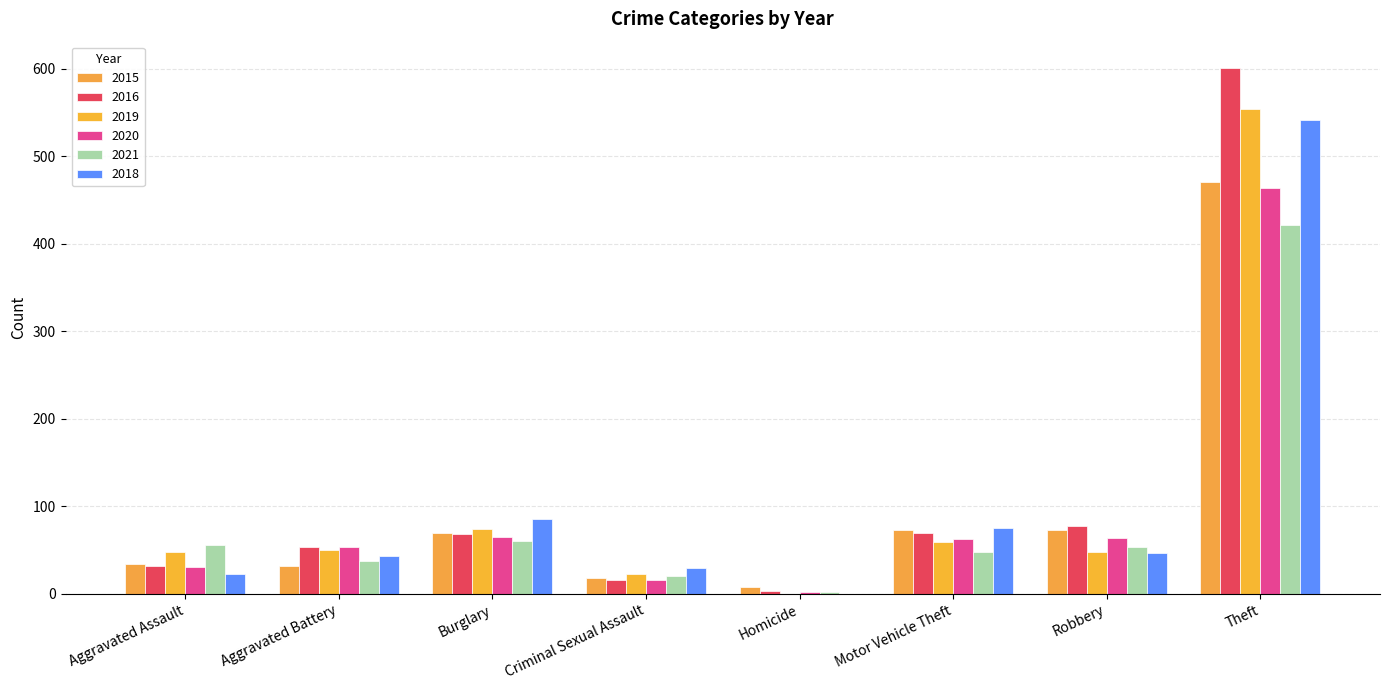

What is the difference between the maximum and minimum values in the 2018 series?

542